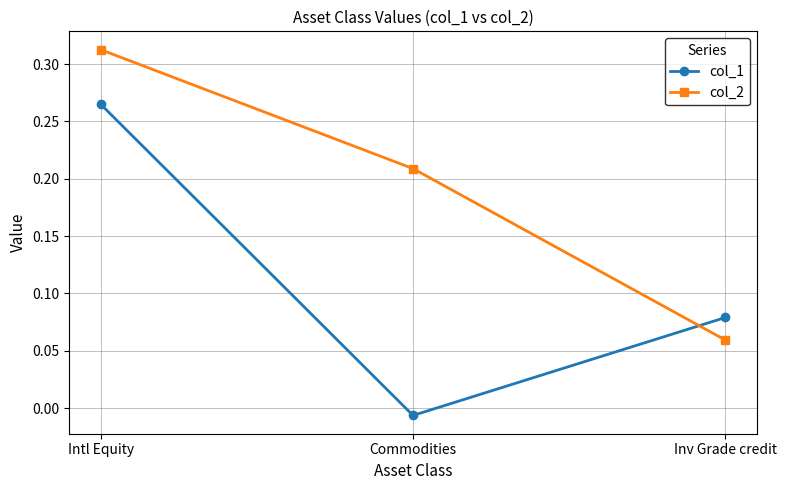

Does the chart have visible grid lines?

Yes